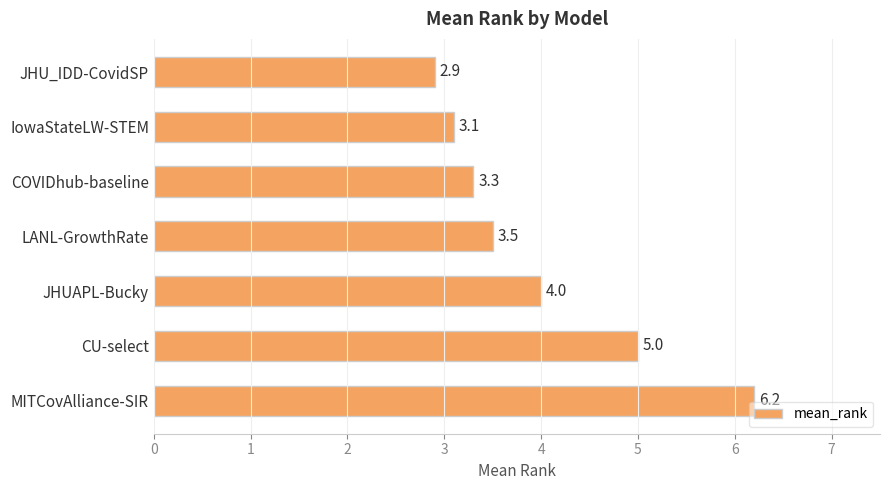

Approximately how many times larger is the value at COVIDhub-baseline compared to JHU_IDD-CovidSP?

1.1